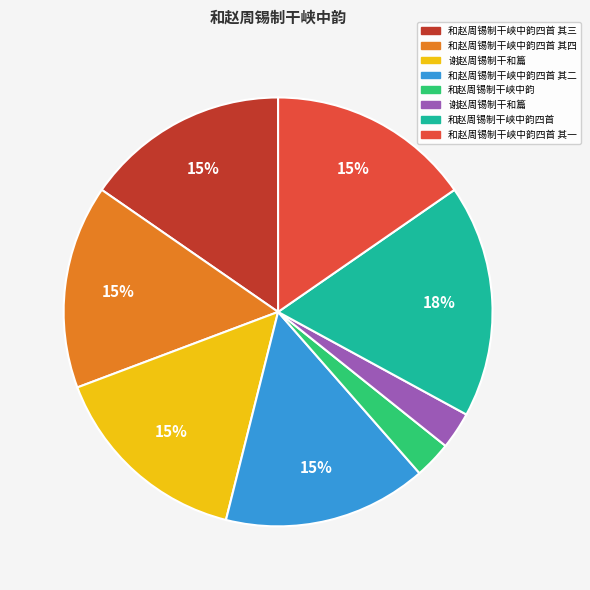

Is there a majority slice in this chart?

No